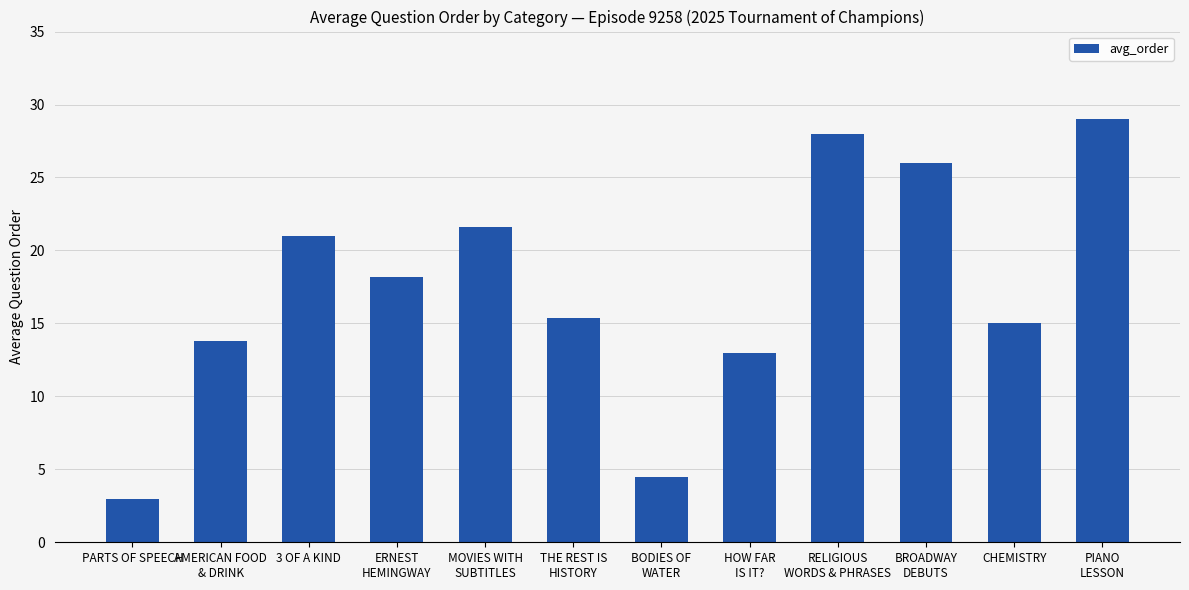

List the labels in order of value, smallest first.

PARTS OF SPEECH, BODIES OF
WATER, HOW FAR
IS IT?, AMERICAN FOOD
& DRINK, CHEMISTRY, THE REST IS
HISTORY, ERNEST
HEMINGWAY, 3 OF A KIND, MOVIES WITH
SUBTITLES, BROADWAY
DEBUTS, RELIGIOUS
WORDS & PHRASES, PIANO
LESSON